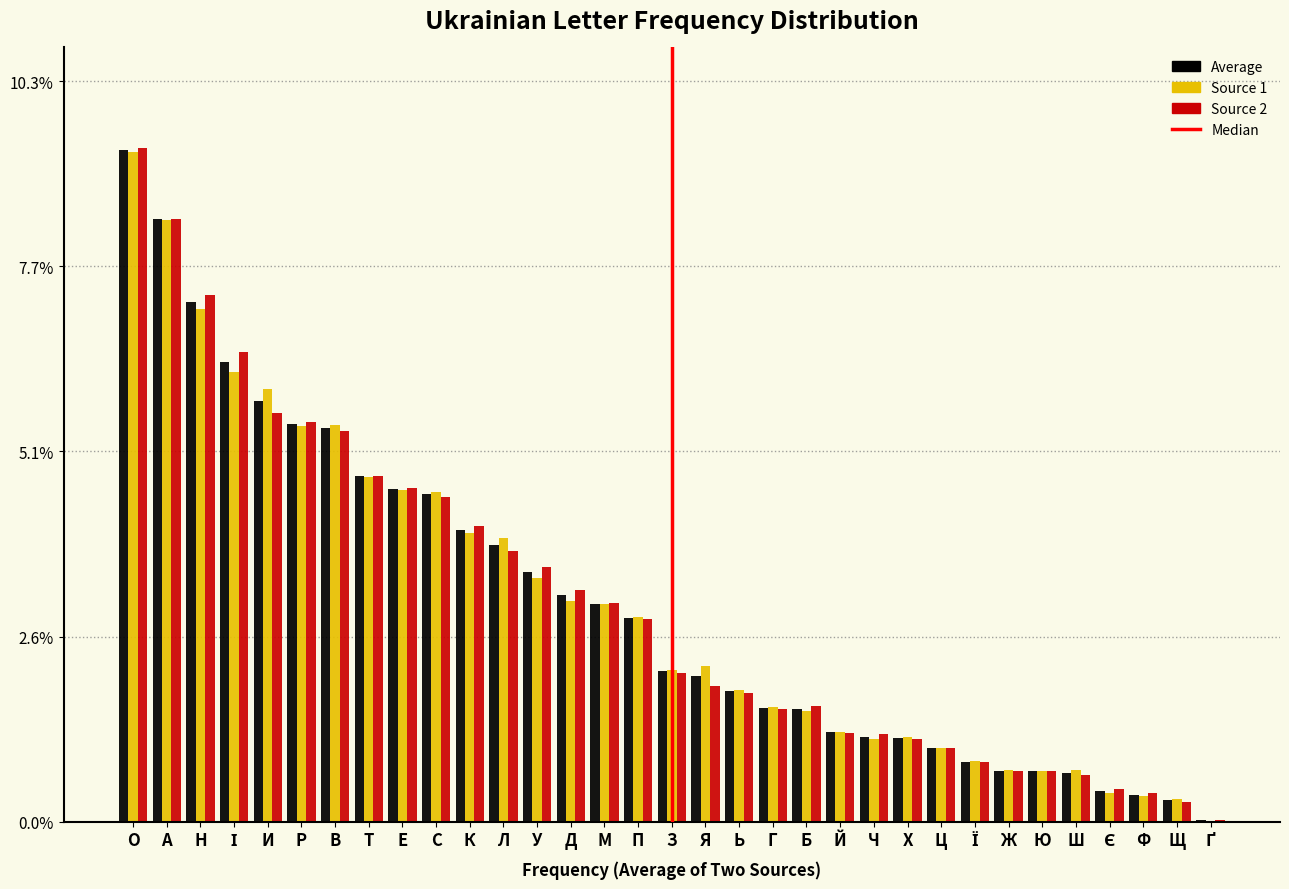

Are the bars horizontal?

No